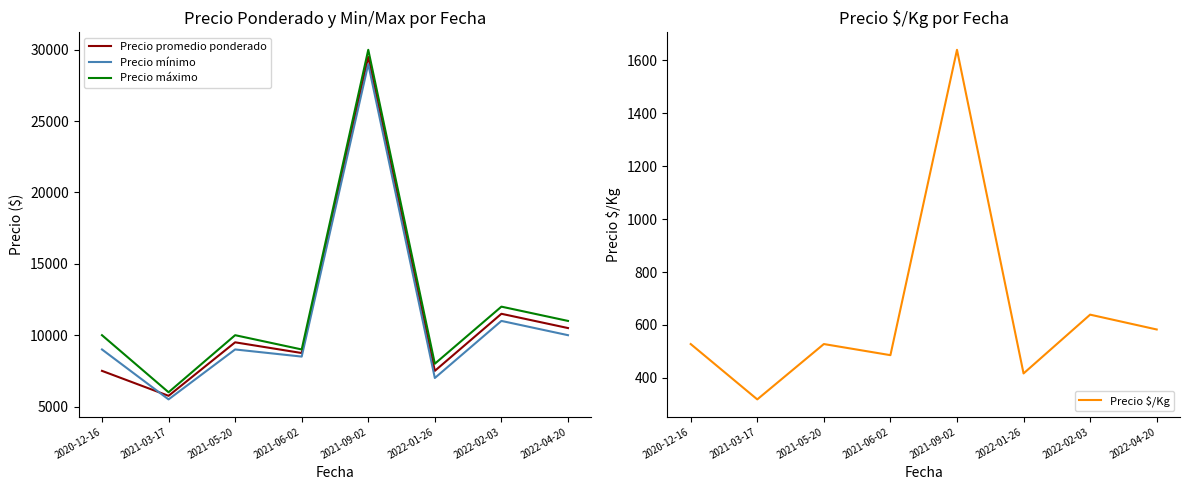

Reading right to left, extract all data points from this chart.

Precio promedio ponderado: 2022-04-20=10500	2022-02-03=11500	2022-01-26=7500	2021-09-02=29500	2021-06-02=8750	2021-05-20=9500	2021-03-17=5750	2020-12-16=7500
Precio mínimo: 2022-04-20=10000	2022-02-03=11000	2022-01-26=7000	2021-09-02=29000	2021-06-02=8500	2021-05-20=9000	2021-03-17=5500	2020-12-16=9000
Precio máximo: 2022-04-20=11000	2022-02-03=12000	2022-01-26=8000	2021-09-02=30000	2021-06-02=9000	2021-05-20=10000	2021-03-17=6000	2020-12-16=10000
Precio $/Kg: 2022-04-20=583	2022-02-03=639	2022-01-26=417	2021-09-02=1639	2021-06-02=486	2021-05-20=528	2021-03-17=319	2020-12-16=528